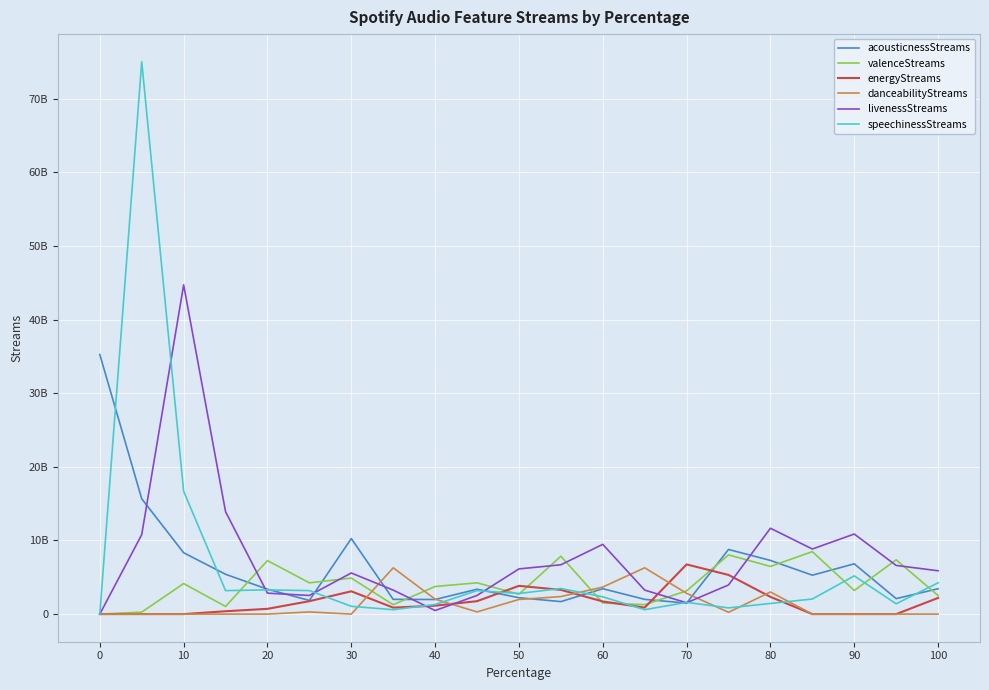

How many interior local peaks does the livenessStreams series have?

5